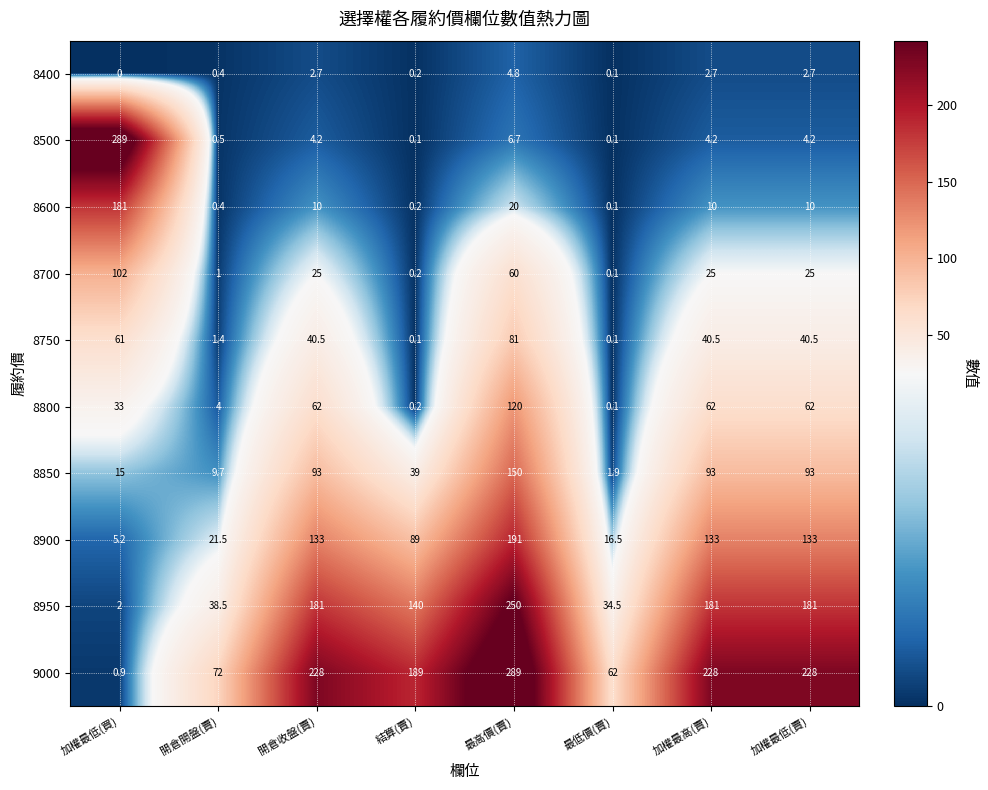

True or false: 8950 has a value of 181.0 at 開倉收盤(賣).

True